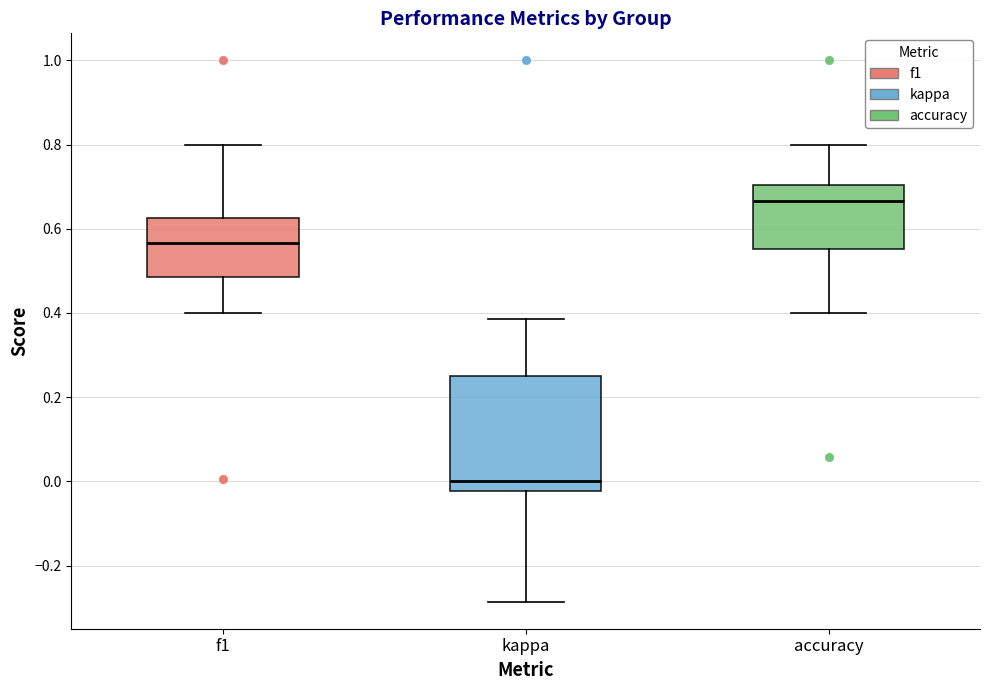

Reading left to right, transcribe this box plot: for each box, give where its median line is, the range the box spans, and where its two whiskers end, as read against the y-axis. The values are not printed on the chart, so give them approximately, as read against the axis.

f1: median 0.56, box 0.48 to 0.62, whiskers 0.40 to 0.80
kappa: median 0.00, box -0.02 to 0.26, whiskers -0.28 to 0.38
accuracy: median 0.66, box 0.56 to 0.70, whiskers 0.40 to 0.80